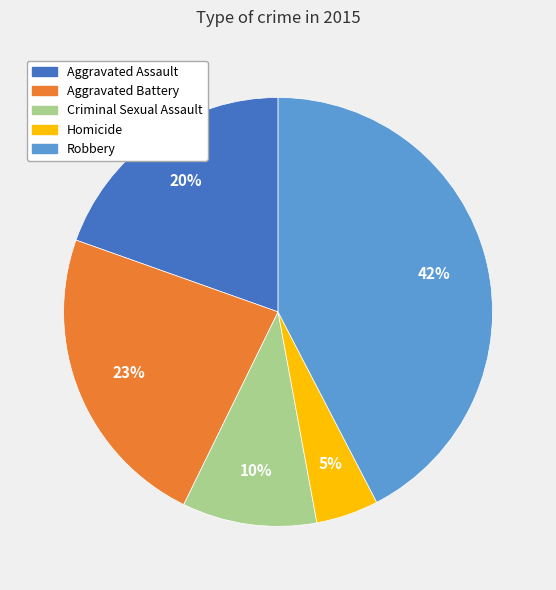

Does Robbery account for over 50% of the chart?

No